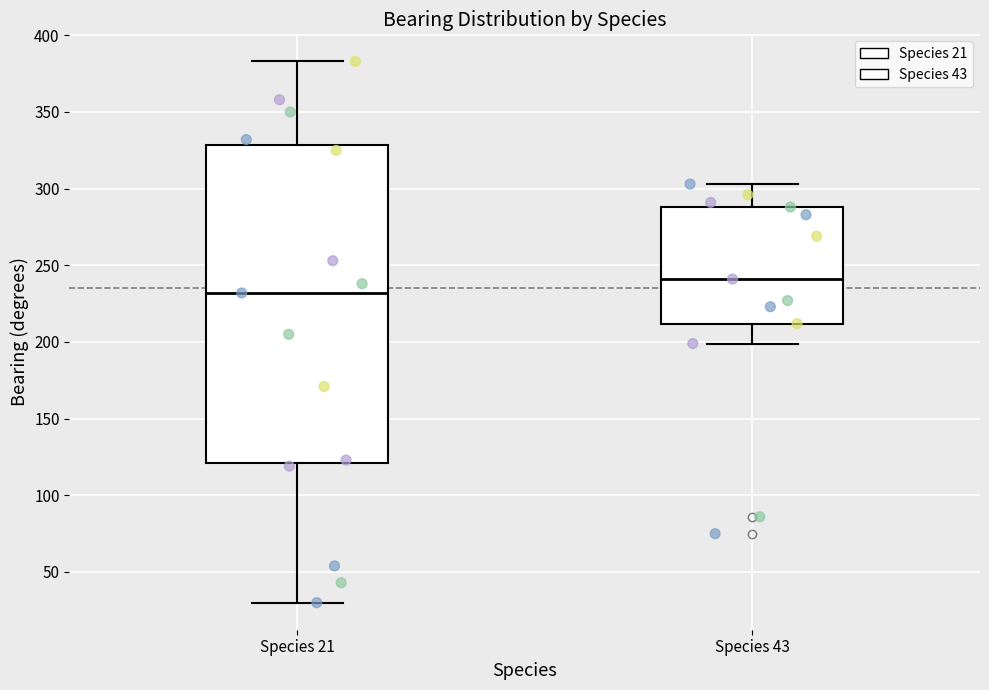

Reading left to right, read every box against the y-axis: the position of its median line, the range the box covers, and the ends of its whiskers. The values are not printed on the chart, so give them approximately, as read against the axis.

Species 21: median 230, box 120 to 330, whiskers 30 to 385
Species 43: median 240, box 210 to 290, whiskers 200 to 305